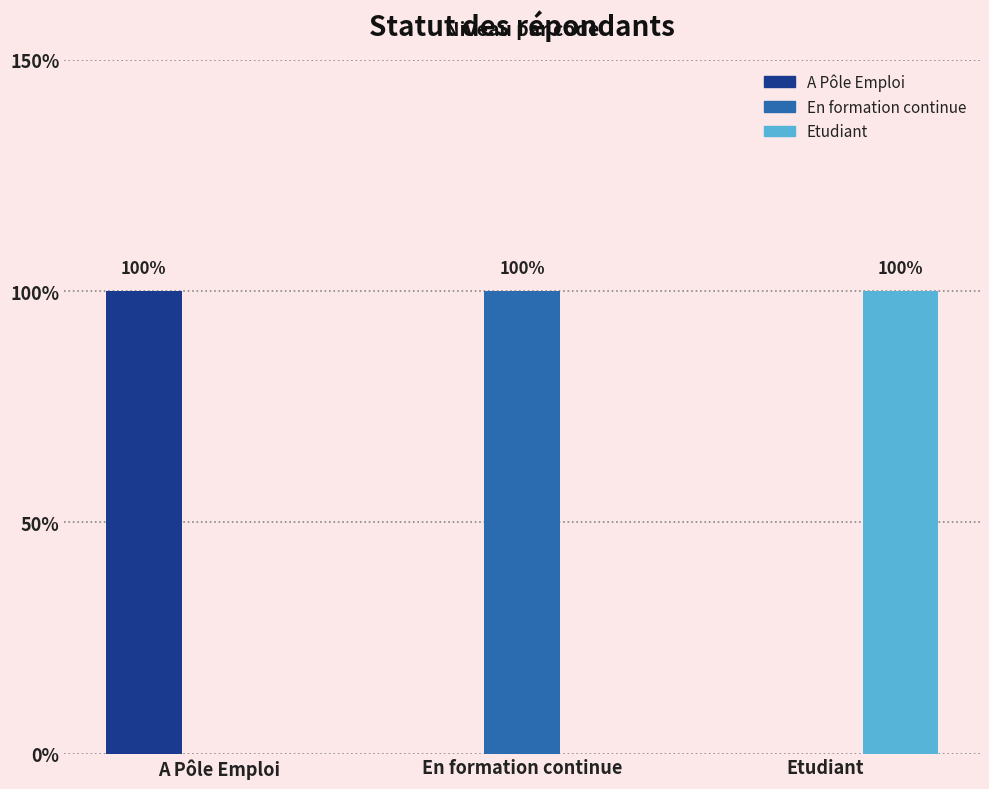

Between En formation continue and Etudiant, which series saw the biggest shift?

En formation continue